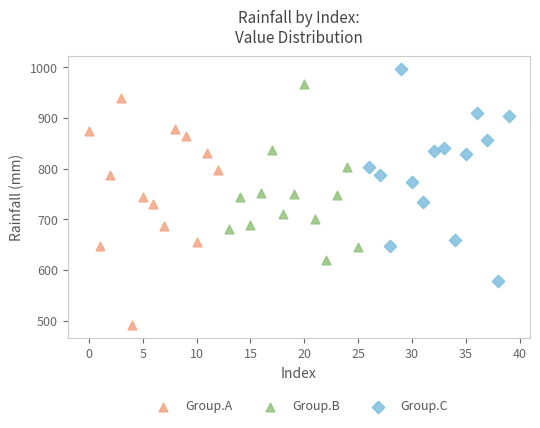

Which series contains the highest Y value?

Group.C